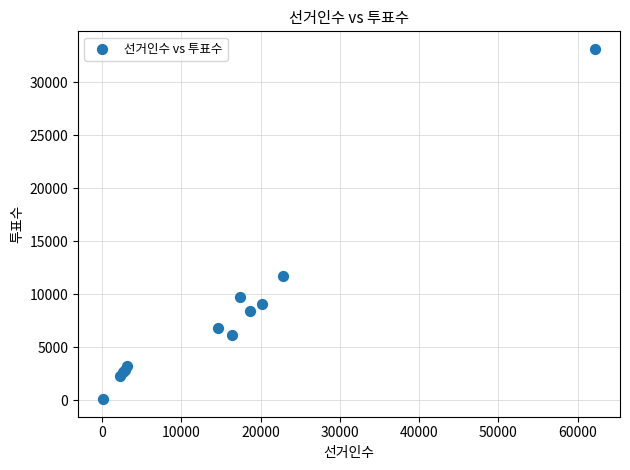

What Y value in the scatter plot is closest to 16605?

11713